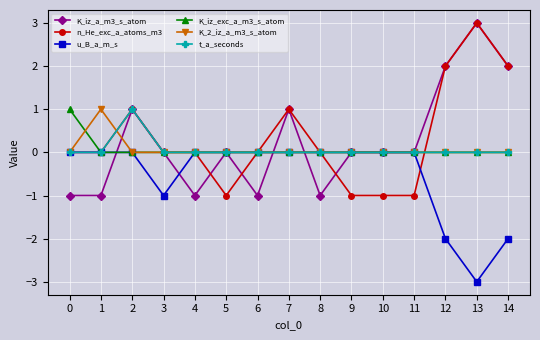

What is the difference between the highest and lowest values at 4?

1